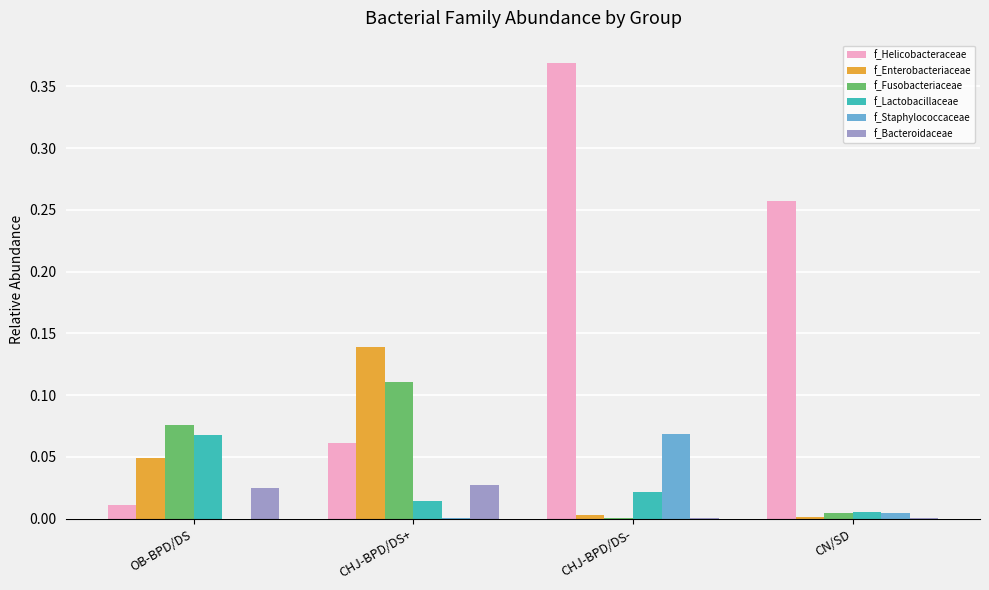

Does the chart contain stacked bars?

No